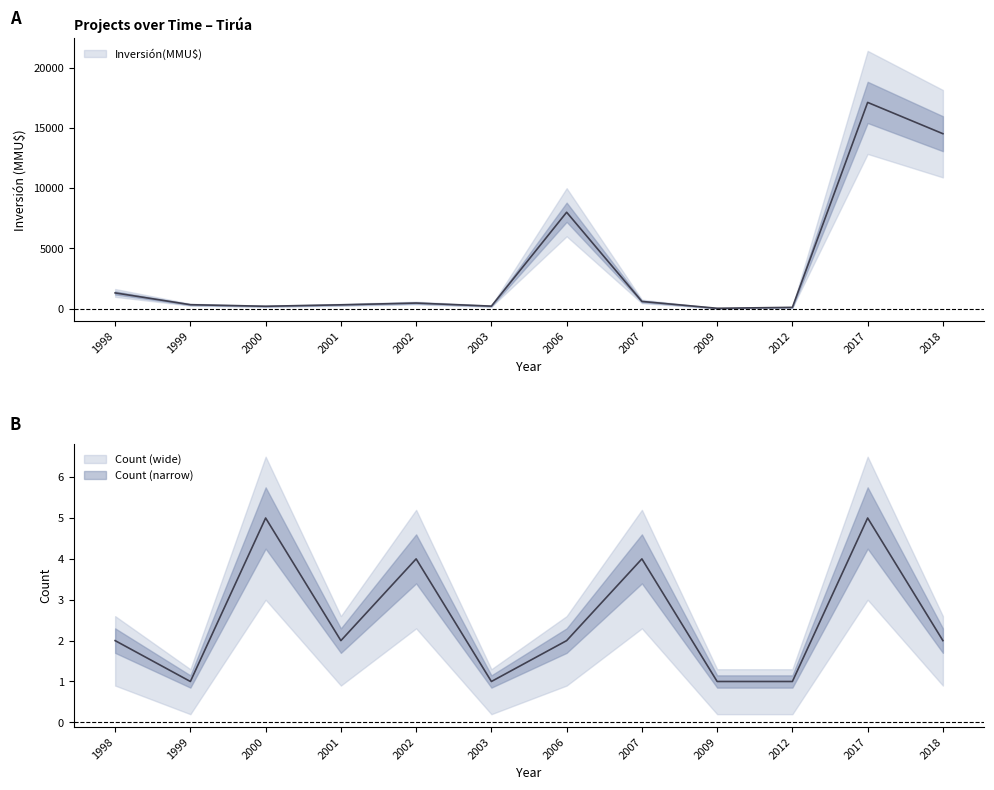

Which category has the highest value across all series?

2017